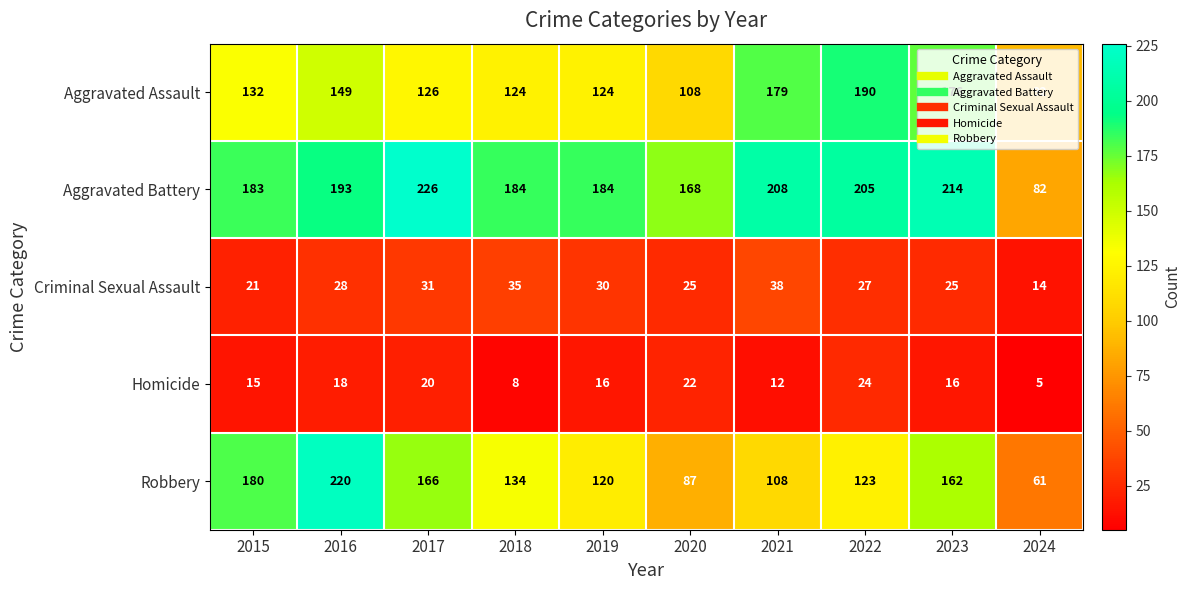

What is the sum of all Aggravated Battery values?

1847